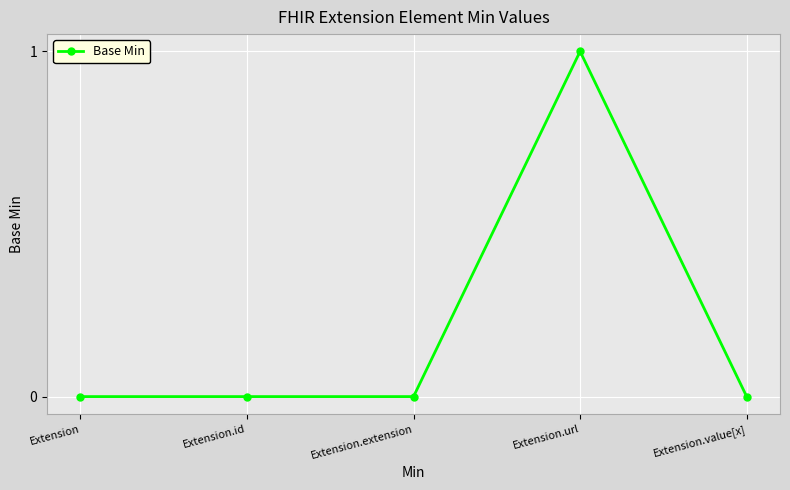

Which label corresponds to the largest value in the chart?

Extension.url